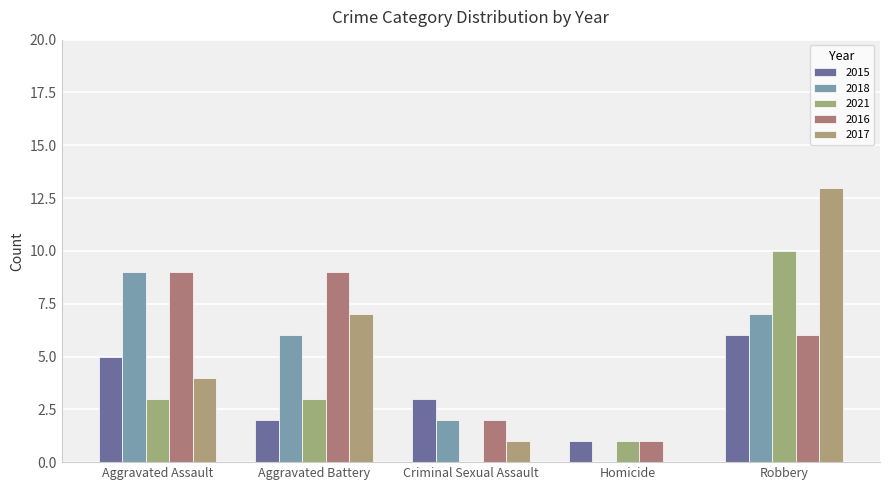

Count the number of categories in the chart.

5